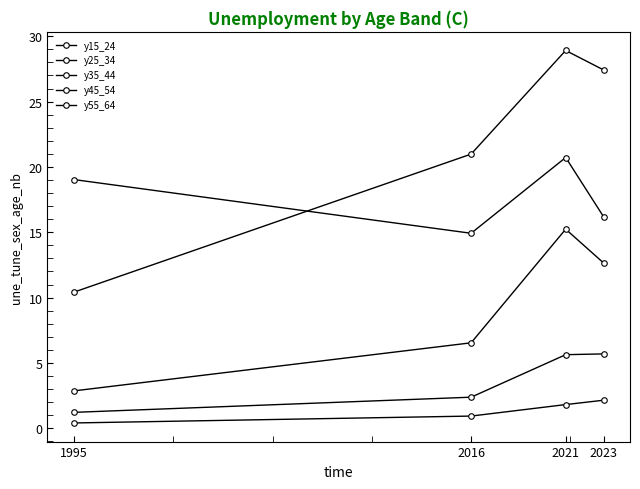

The y45_54 series shows 0.7 at 1995. True or false?

False